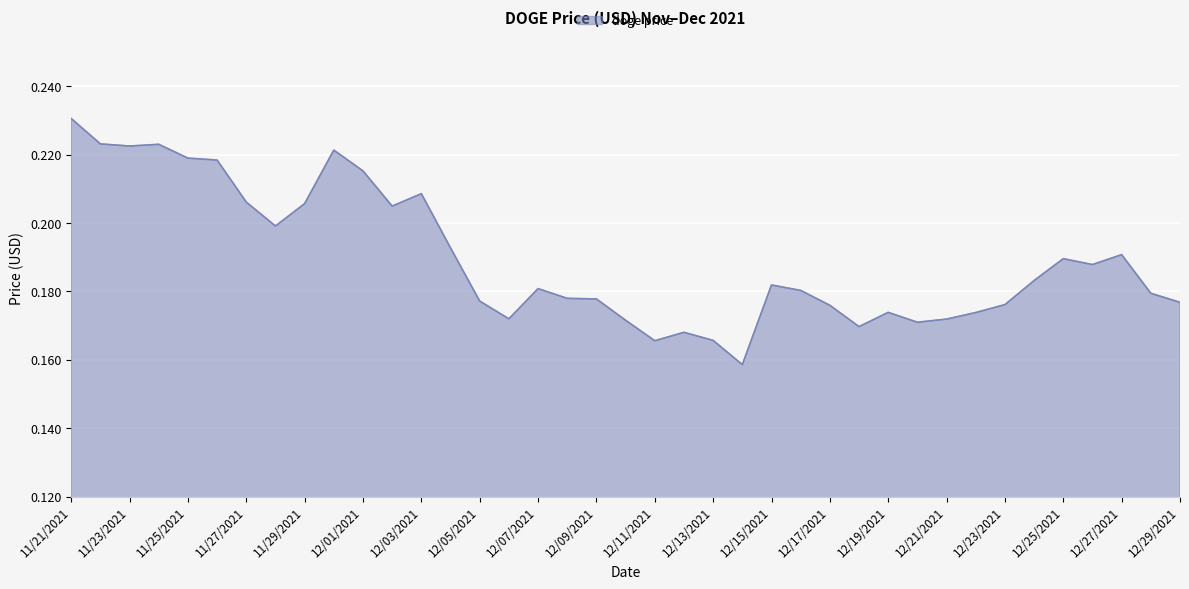

Does the chart display data point markers on the line(s)?

No